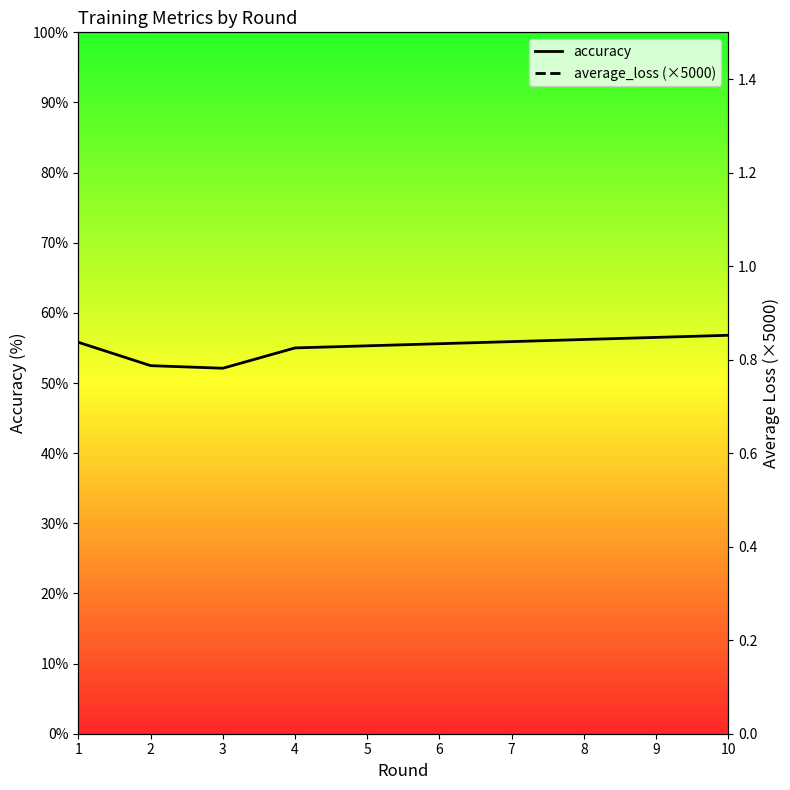

What are all the series names shown in the legend?

accuracy, average_loss (×5000)